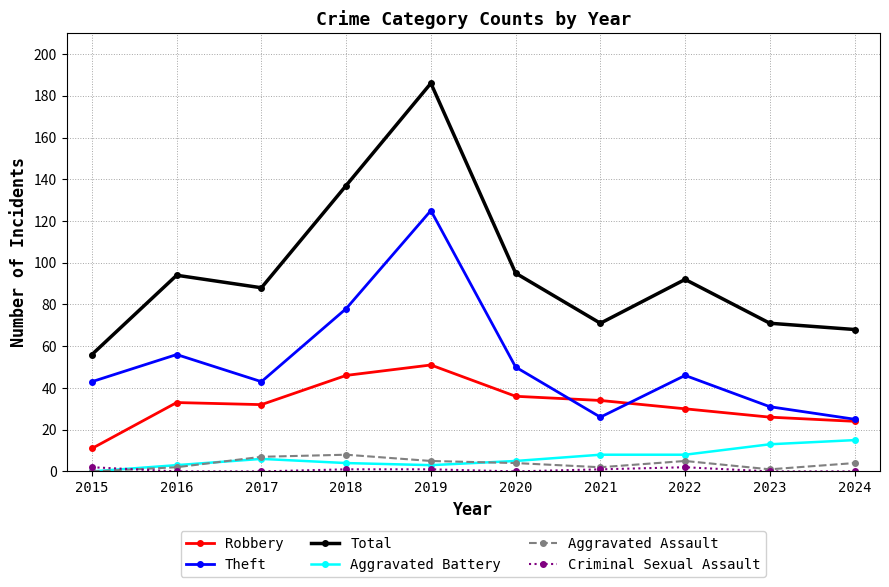

Which category has the lowest value in the Robbery series?

2015